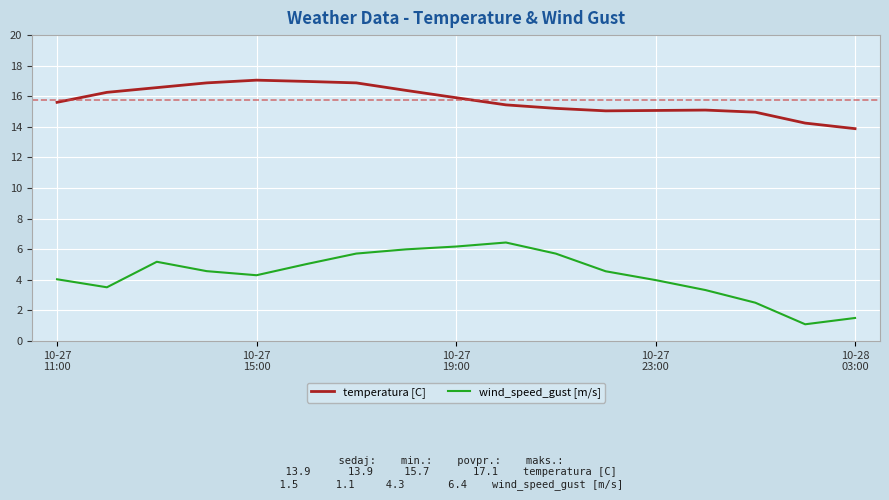

What is the difference between the second highest and minimum values in the temperatura [C] series?

3.1